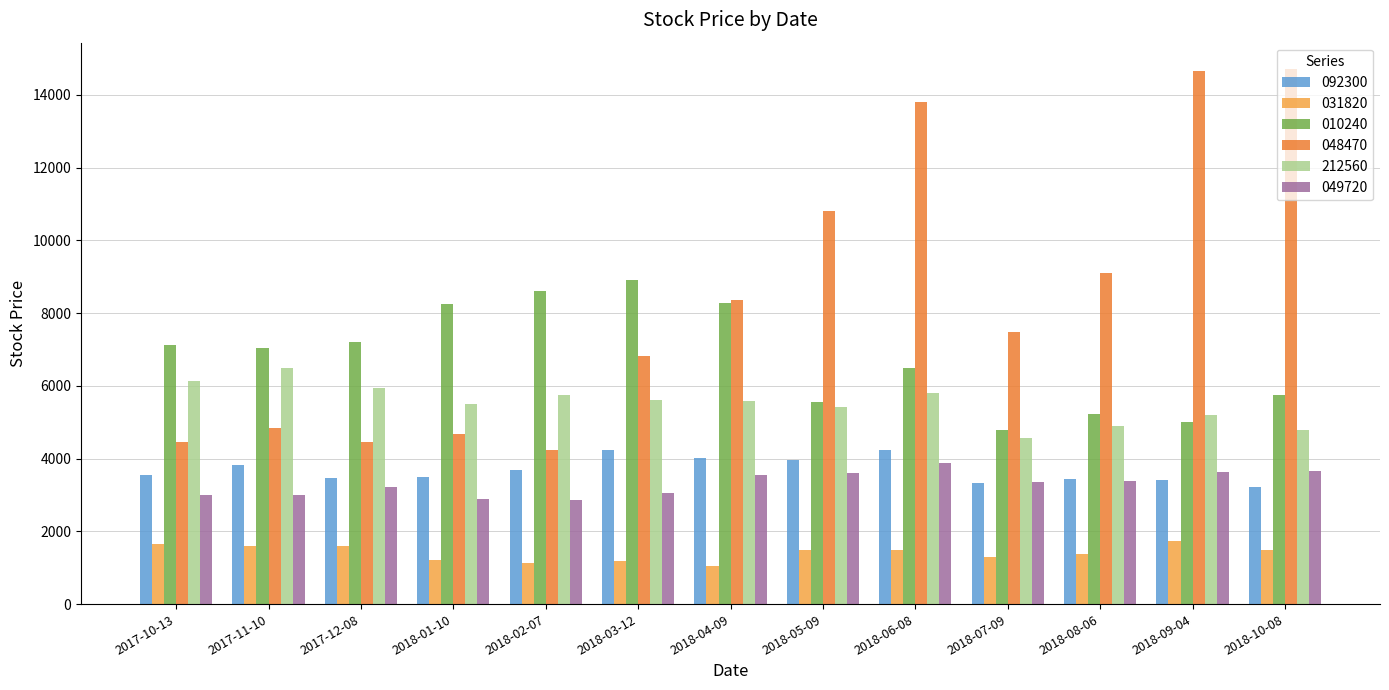

Count the number of categories in the chart.

13